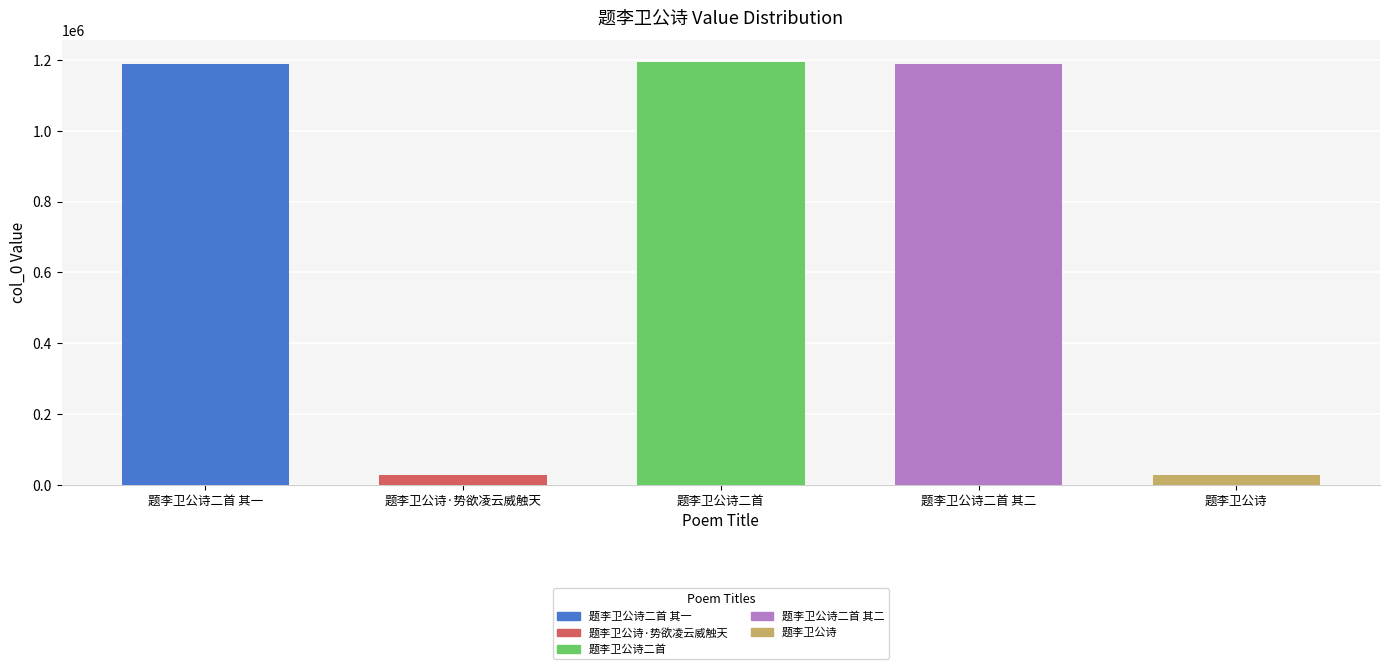

Is it true that the value at 题李卫公诗二首 is 1195399?

True